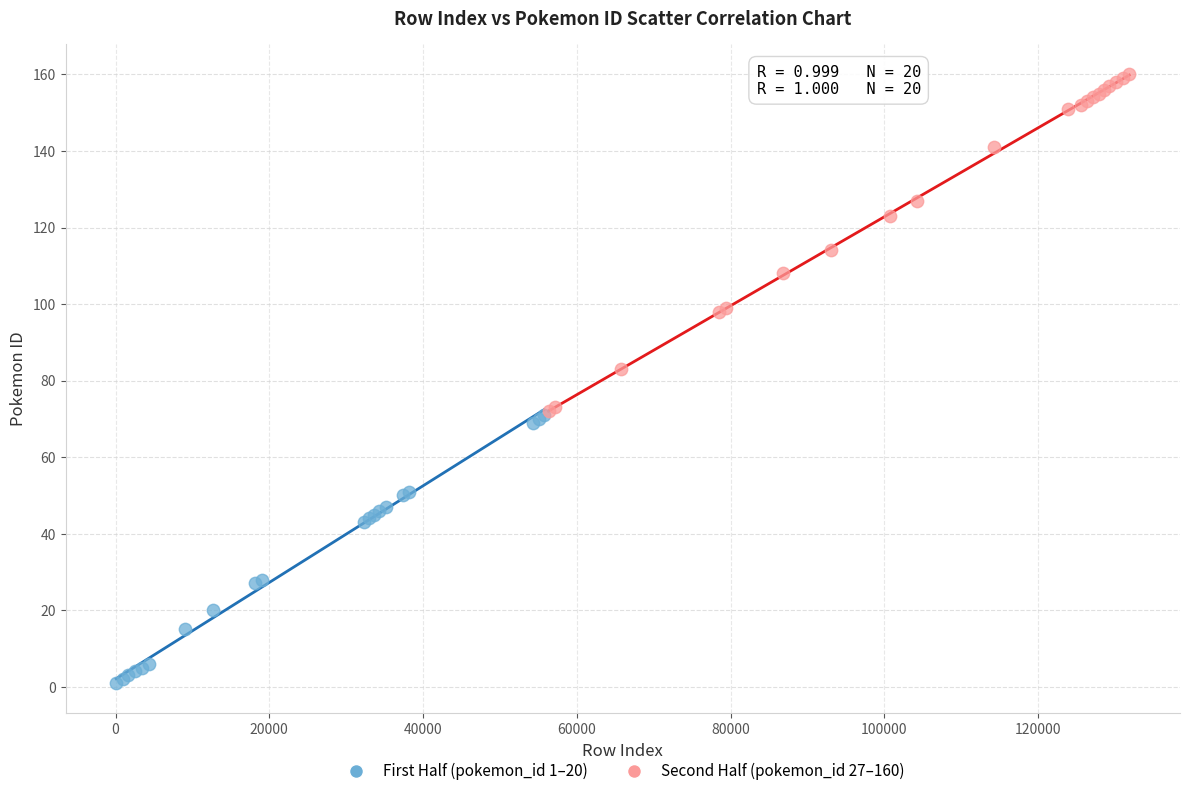

Which series has the largest Y range (max minus min)?

Second Half (pokemon_id 27–160)